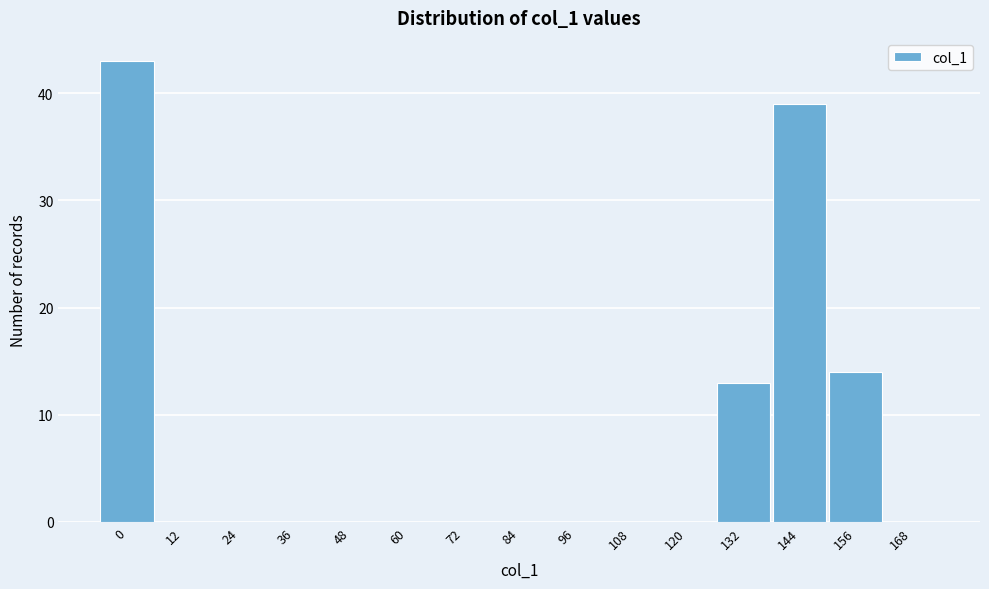

Reading left to right, transcribe all the data shown in this chart.

0=43	12=0	24=0	36=0	48=0	60=0	72=0	84=0	96=0	108=0	120=0	132=13	144=39	156=14	168=0